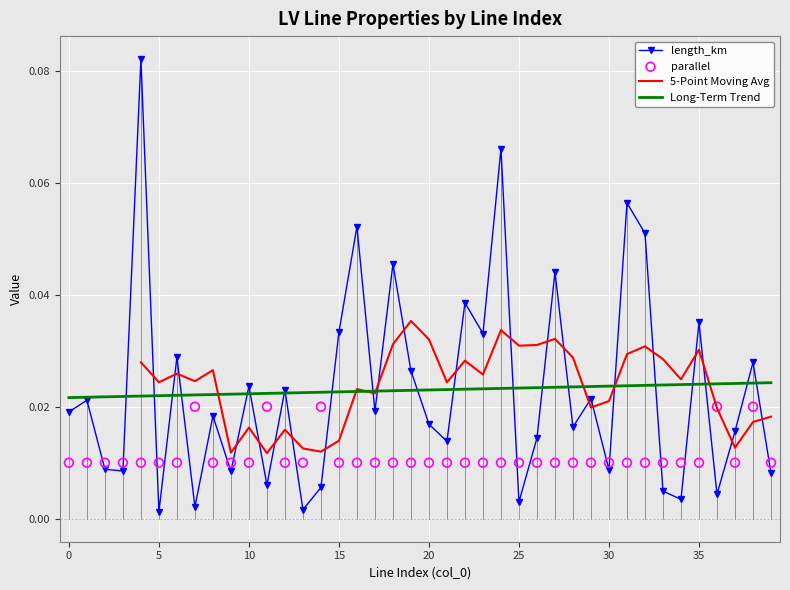

Which series has the largest total across all categories?

length_km